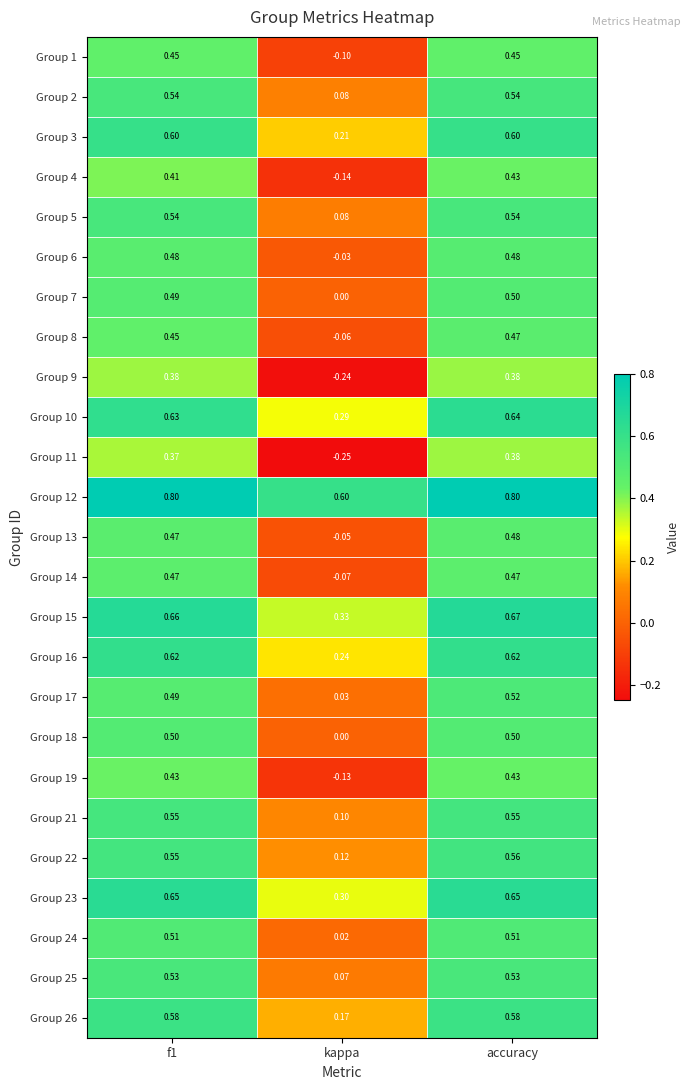

Where is Group 6 nearest to the value 0?

kappa